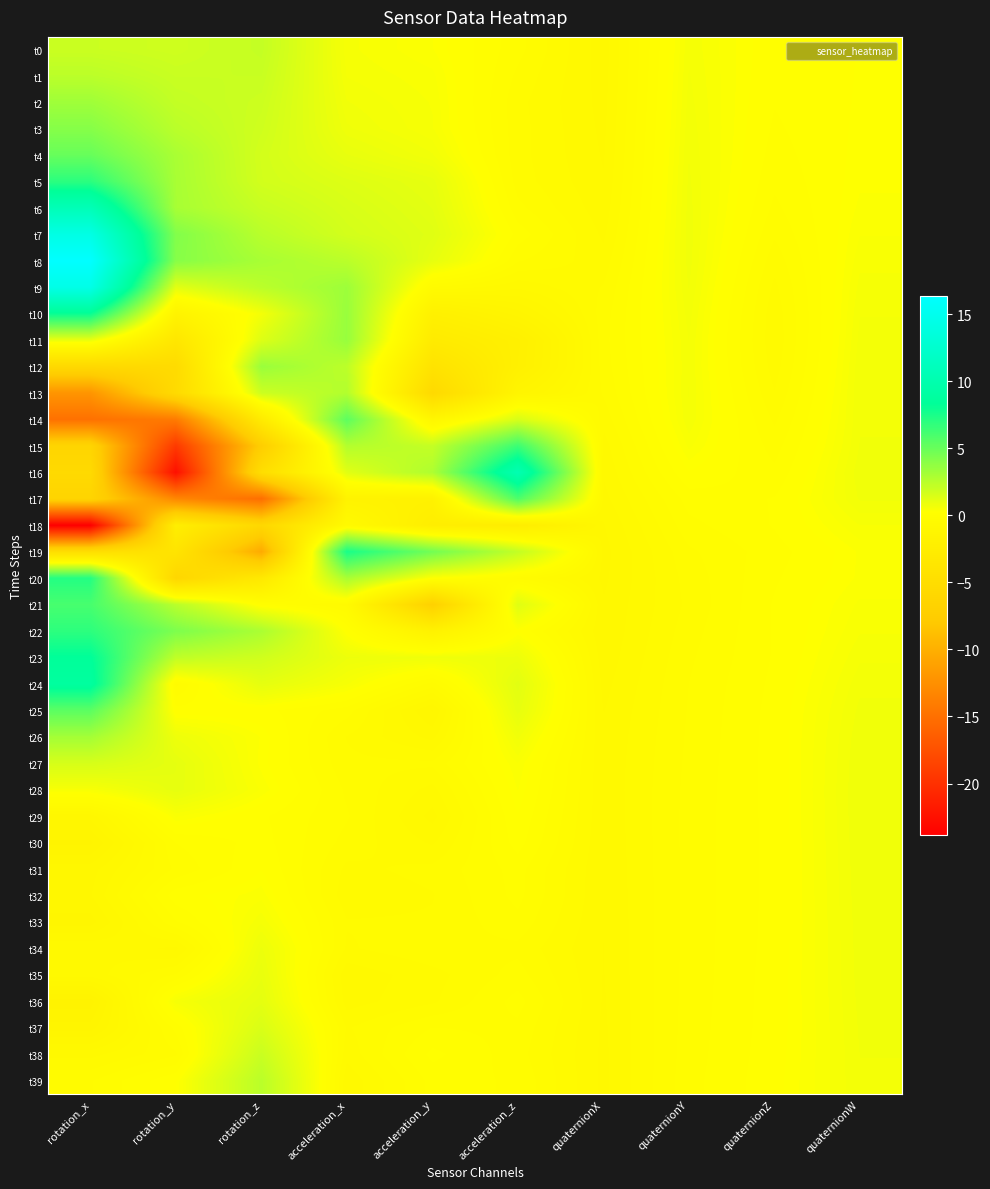

Rank the series by their maximum value, from lowest to highest.

t18, t33, t32, t31, t30, t29, t34, t35, t28, t36, t37, t27, t38, t0, t1, t39, t13, t26, t2, t12, t11, t3, t4, t14, t25, t17, t21, t15, t22, t5, t20, t19, t10, t23, t24, t16, t6, t7, t9, t8